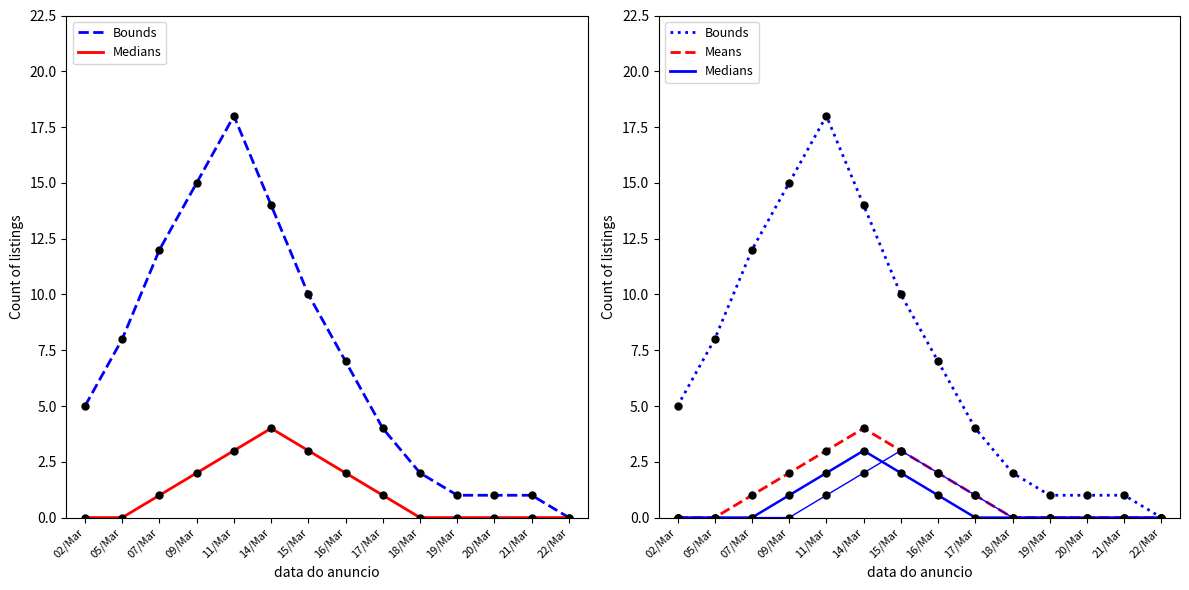

Does the chart have visible grid lines?

No